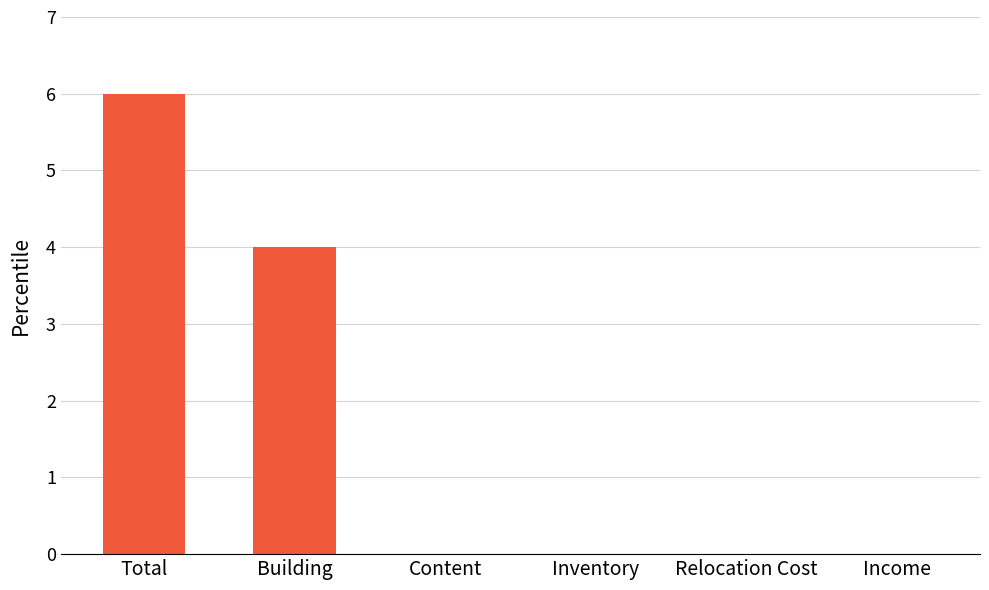

Reading right to left, what are all the values shown in this chart?

0	0	0	0	4	6